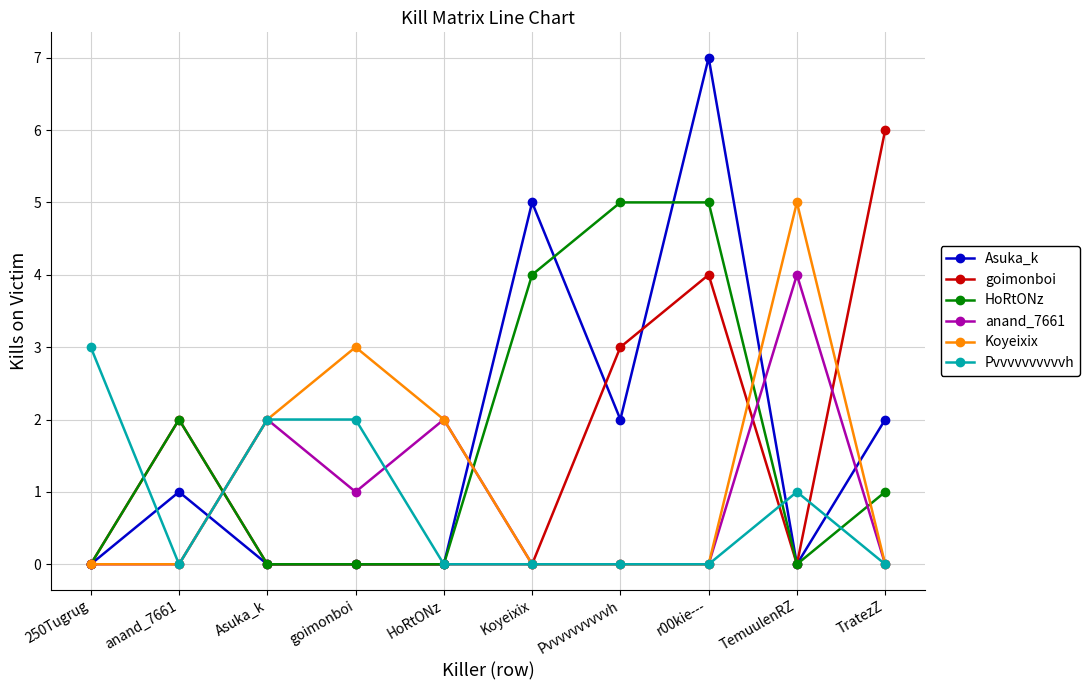

Reading left to right, extract all data points from this chart.

Asuka_k: 0	1	0	0	0	5	2	7	0	2
goimonboi: 0	2	0	0	0	0	3	4	0	6
HoRtONz: 0	2	0	0	0	4	5	5	0	1
anand_7661: 0	0	2	1	2	0	0	0	4	0
Koyeixix: 0	0	2	3	2	0	0	0	5	0
Pvvvvvvvvvvh: 3	0	2	2	0	0	0	0	1	0